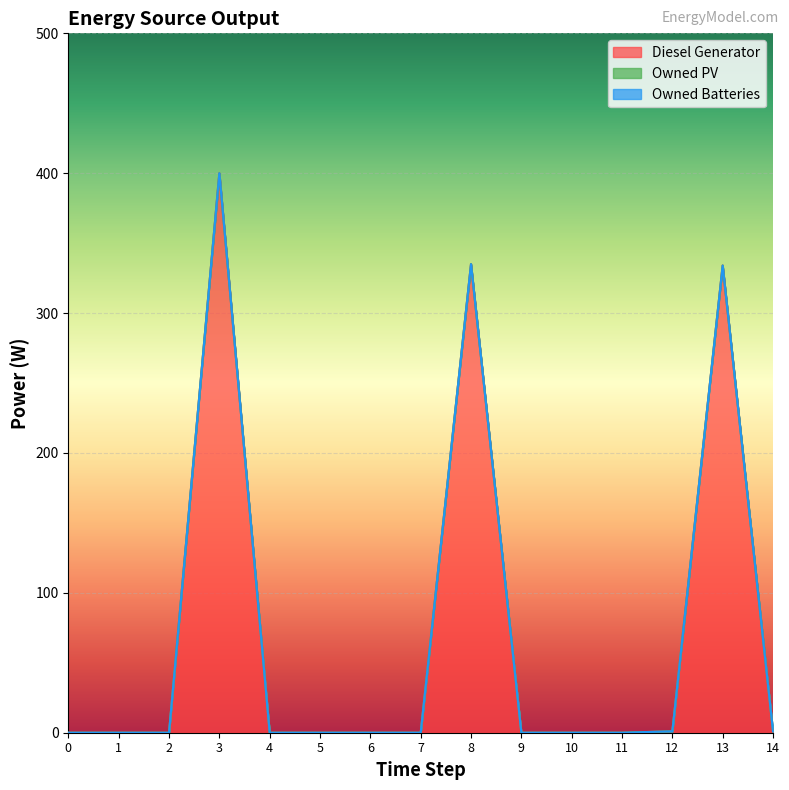

Which series has the largest range (max minus min)?

Diesel Generator